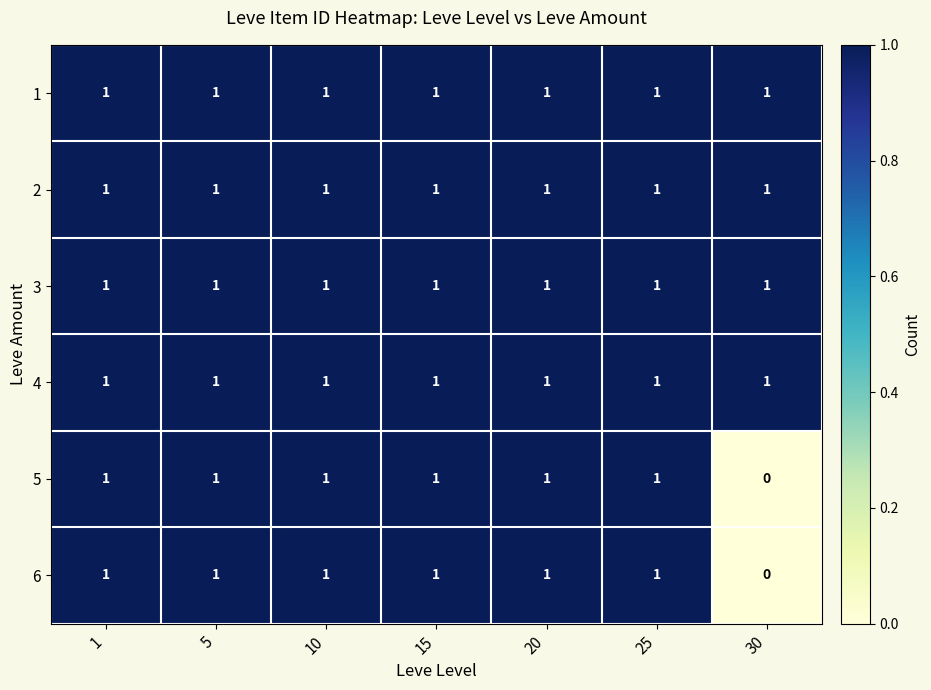

The value of 4 at 15 is 1. True or false?

True